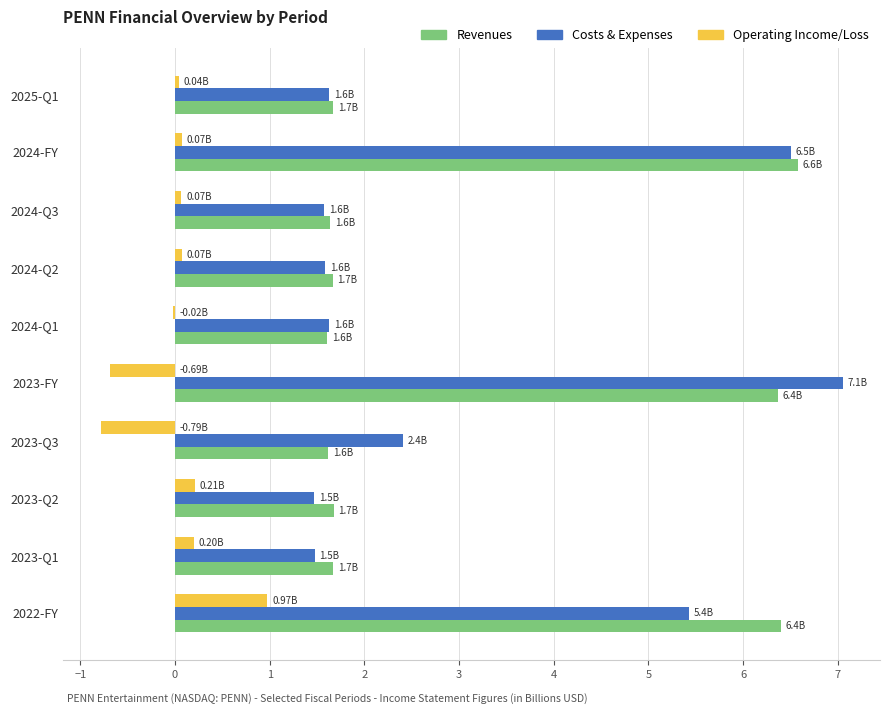

Between 2024-FY and 2023-Q3, which series saw the biggest shift?

Revenues